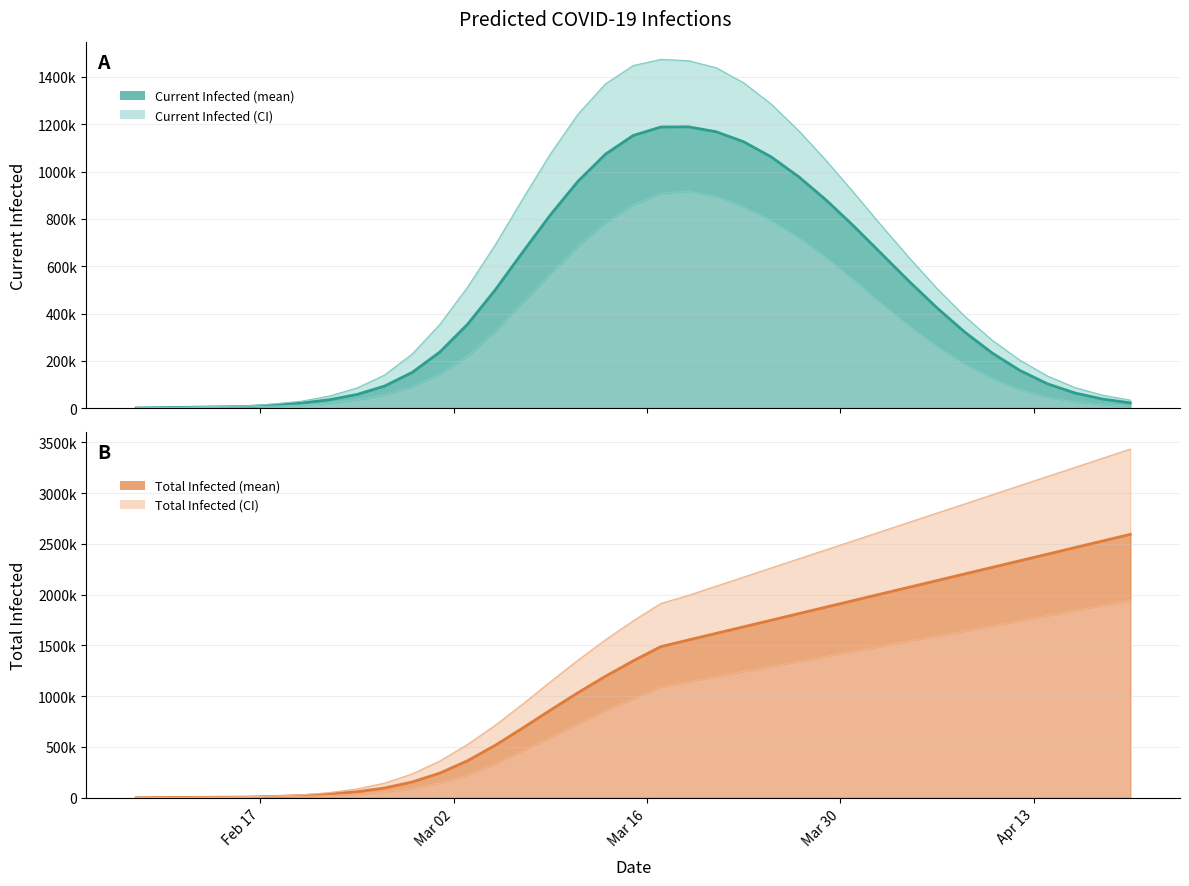

Which series has the largest range (max minus min)?

predicted_total_infected_upper